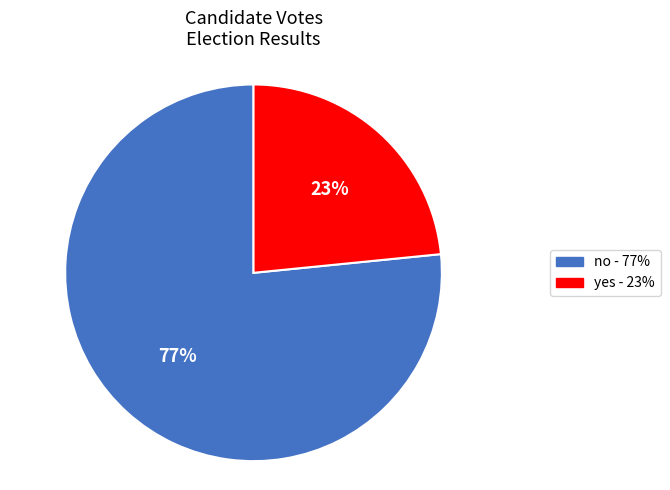

Rank the categories by value from lowest to highest.

yes, no